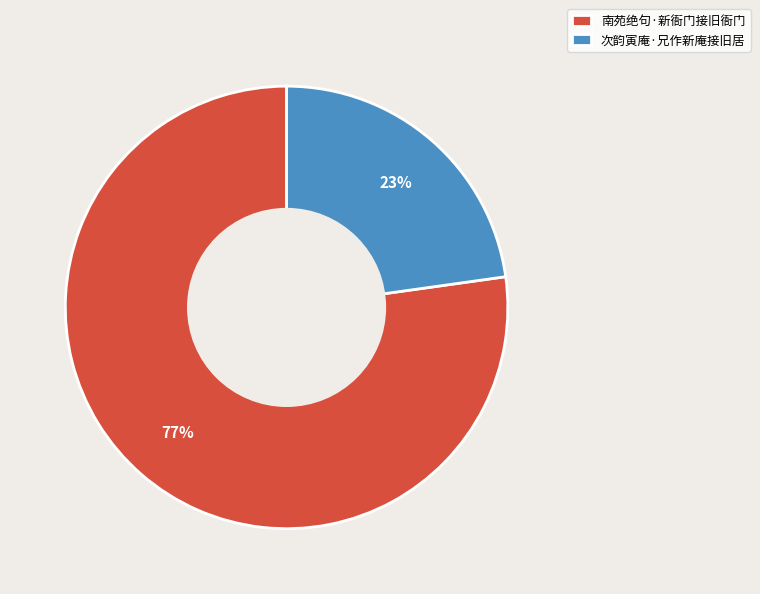

Does 次韵寅庵·兄作新庵接旧居 represent more than half of the total?

No